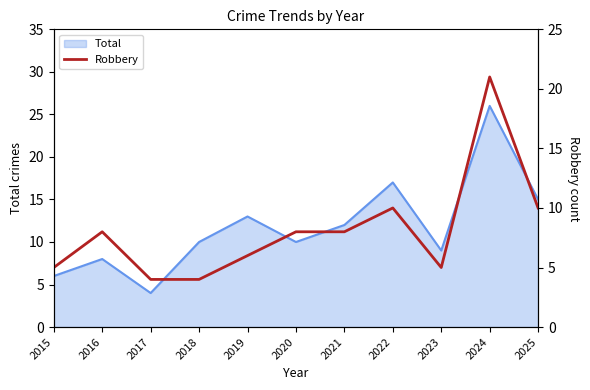

What is the maximum value for Total?

26